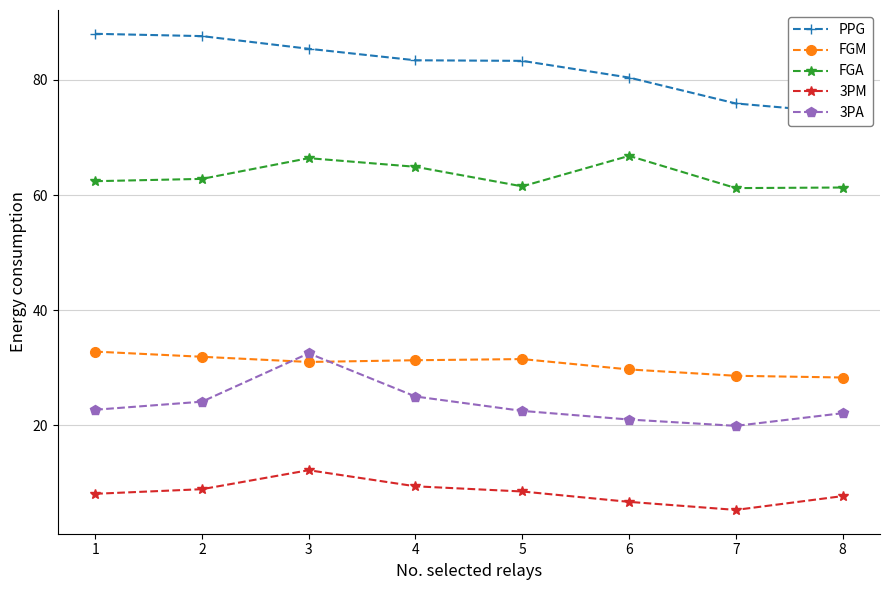

Read the 3PM value at 2.

8.9